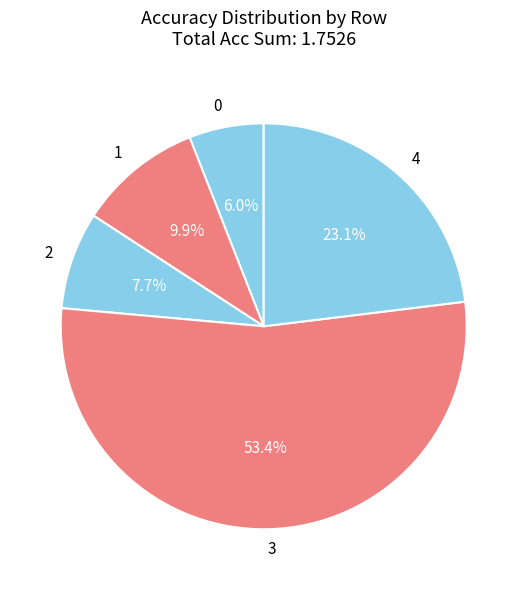

To the nearest percent, what is the average slice percentage?

20%